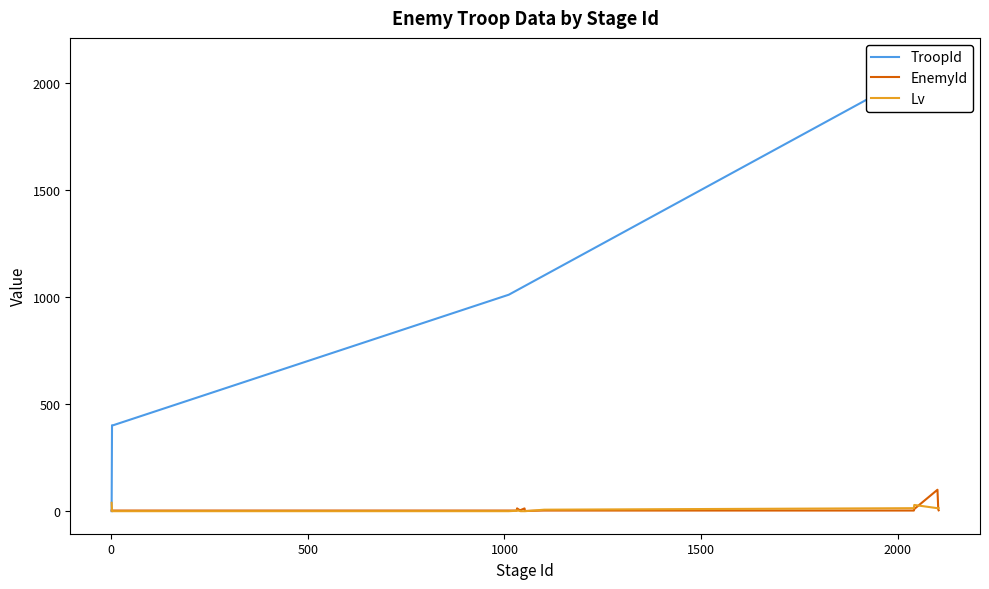

What is the highest value of the EnemyId series?

101